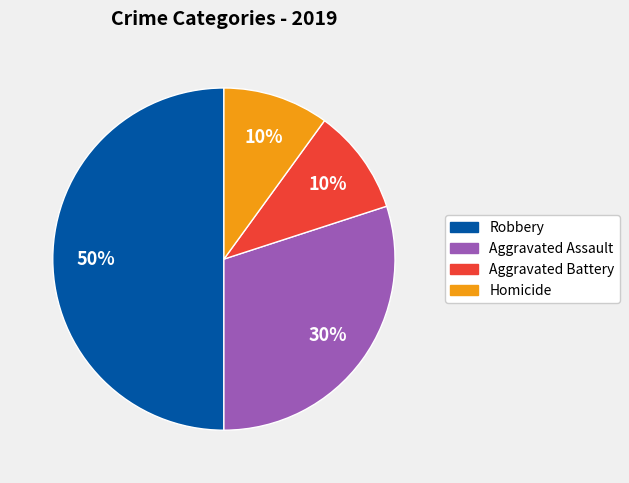

Count the number of slices in the pie.

4